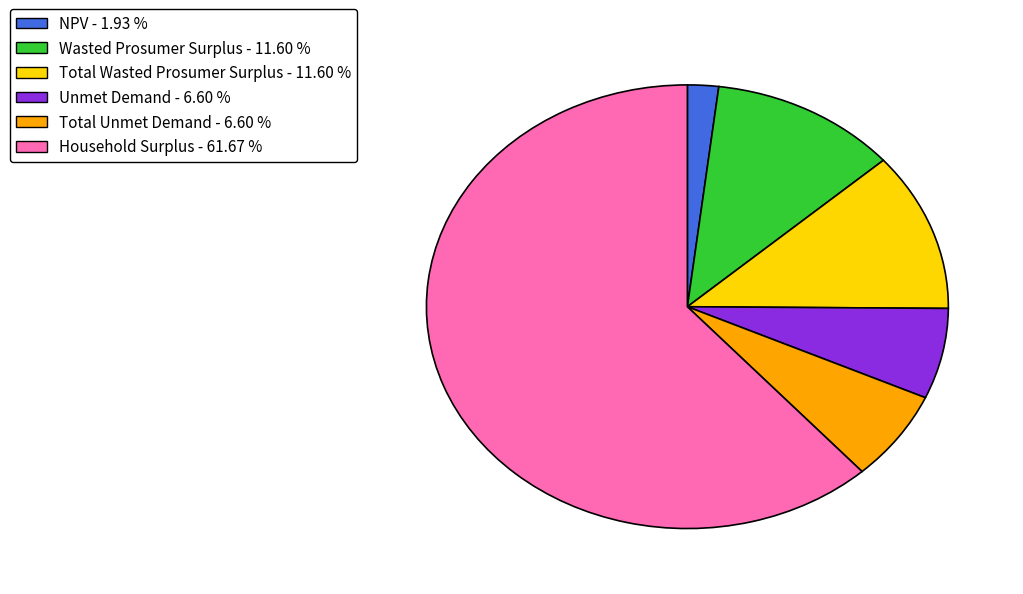

Which category has the smallest portion of the pie?

NPV